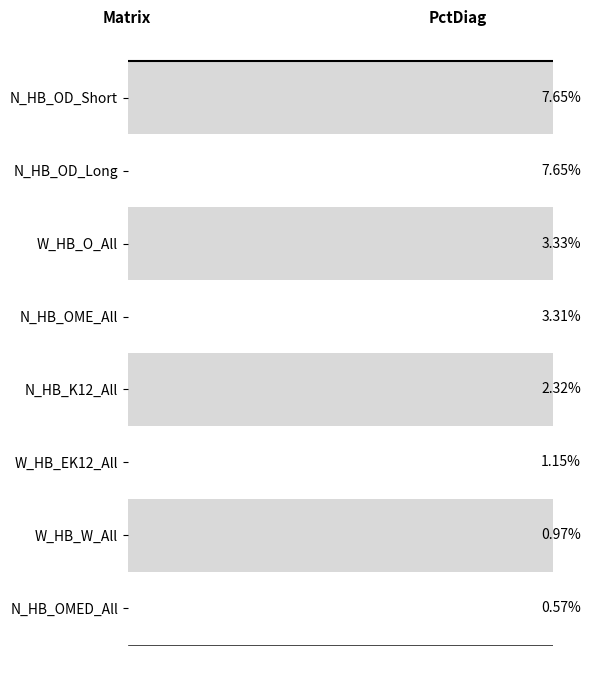

What is the label of the 3rd bar from the top?

W_HB_O_All